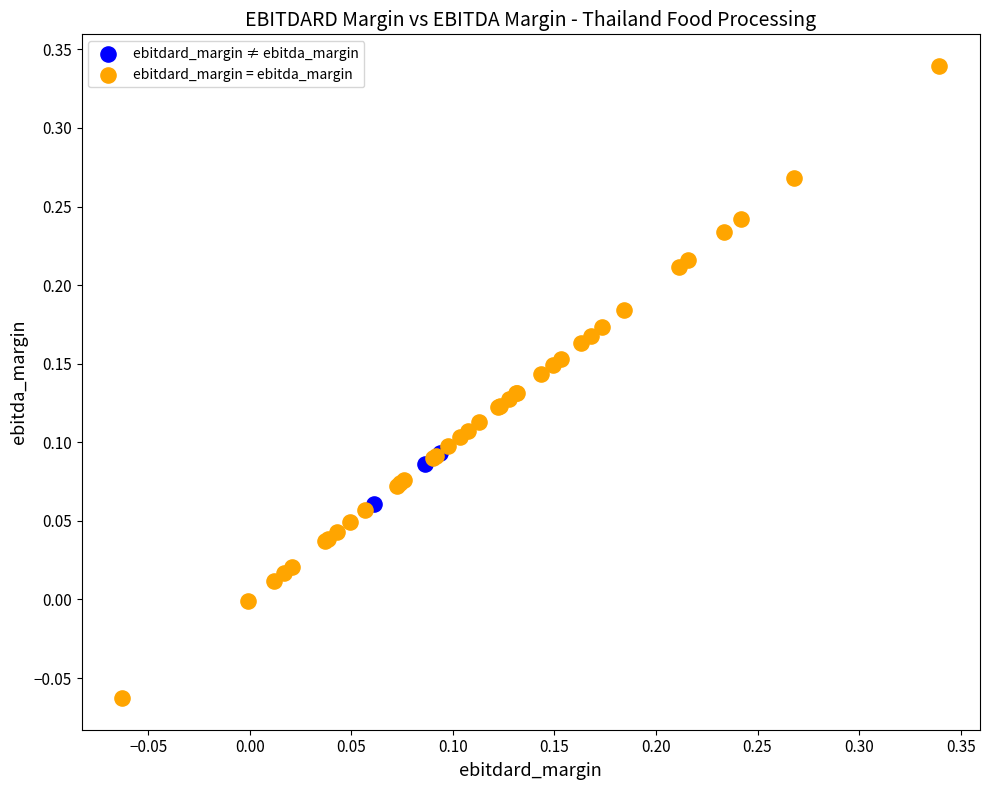

Which series has the widest spread of Y values?

ebitdard_margin = ebitda_margin